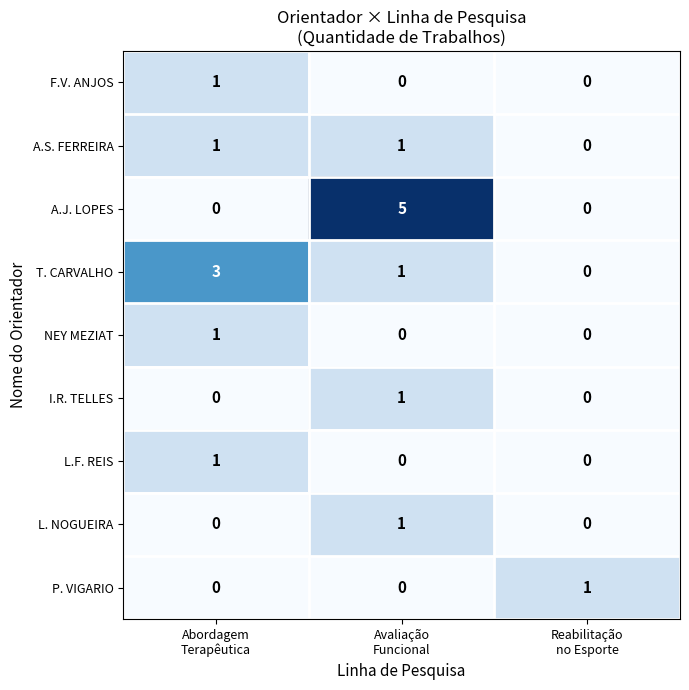

Reading right to left, extract all data points from this chart.

F.V. ANJOS: 0	0	1
A.S. FERREIRA: 0	1	1
A.J. LOPES: 0	5	0
T. CARVALHO: 0	1	3
NEY MEZIAT: 0	0	1
I.R. TELLES: 0	1	0
L.F. REIS: 0	0	1
L. NOGUEIRA: 0	1	0
P. VIGARIO: 1	0	0